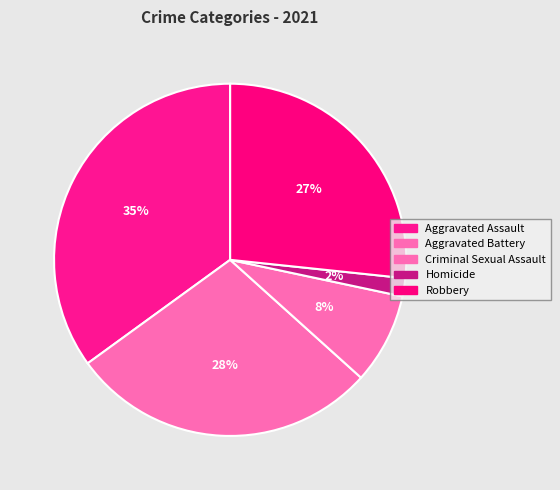

Count the number of slices in the pie.

5